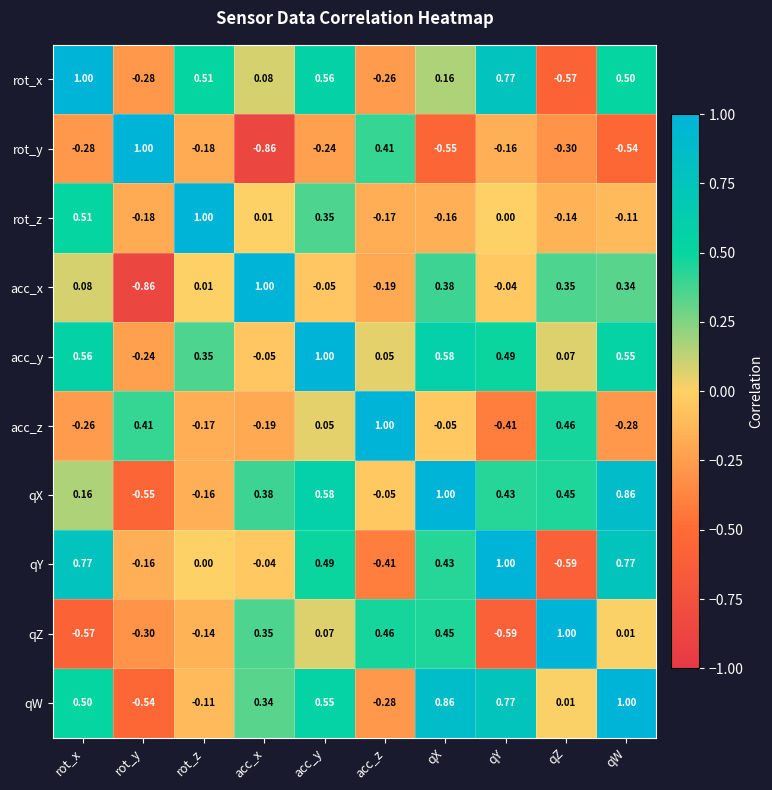

Which category has the lowest value in the rot_z series?

rot_y